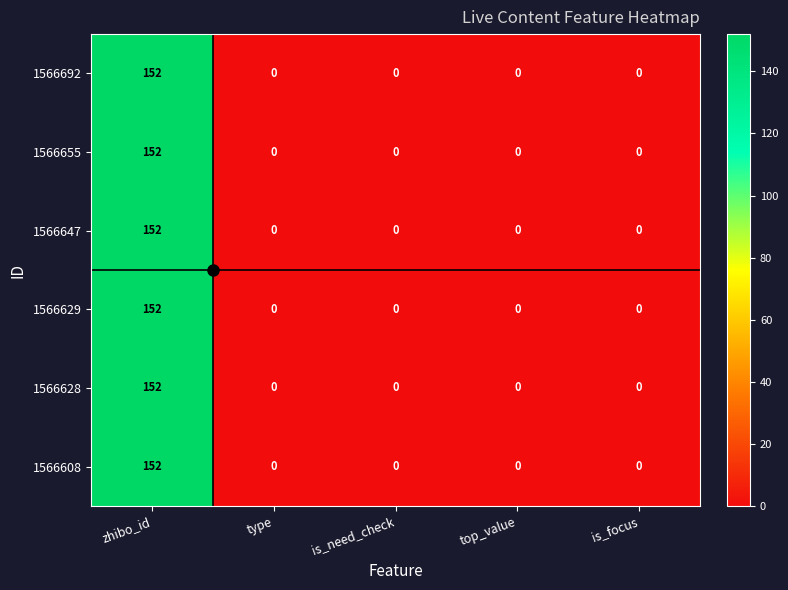

What is the sum of all 1566655 values?

152